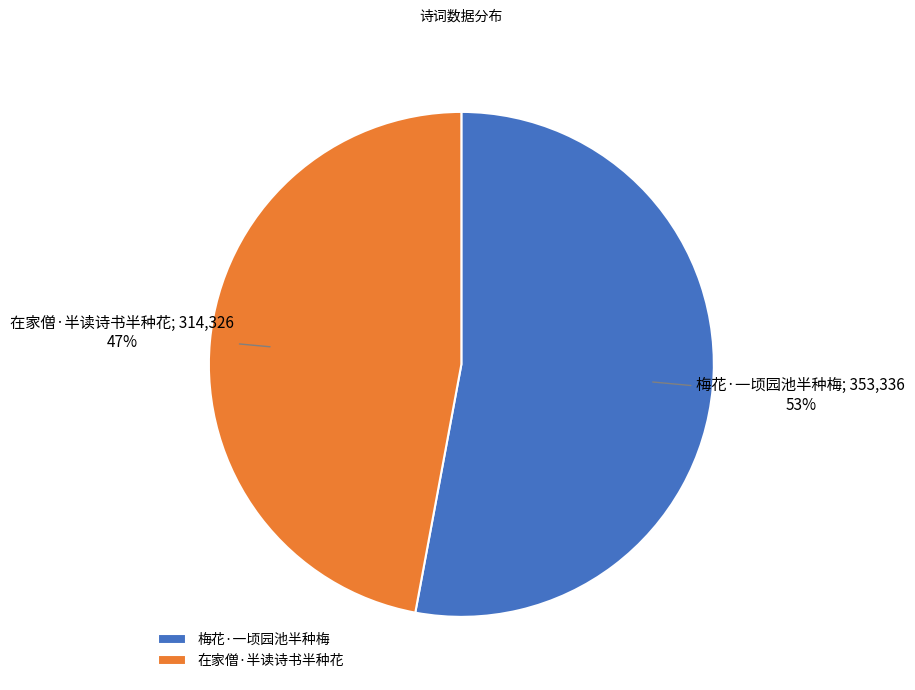

Rank the categories by value from lowest to highest.

在家僧·半读诗书半种花, 梅花·一顷园池半种梅